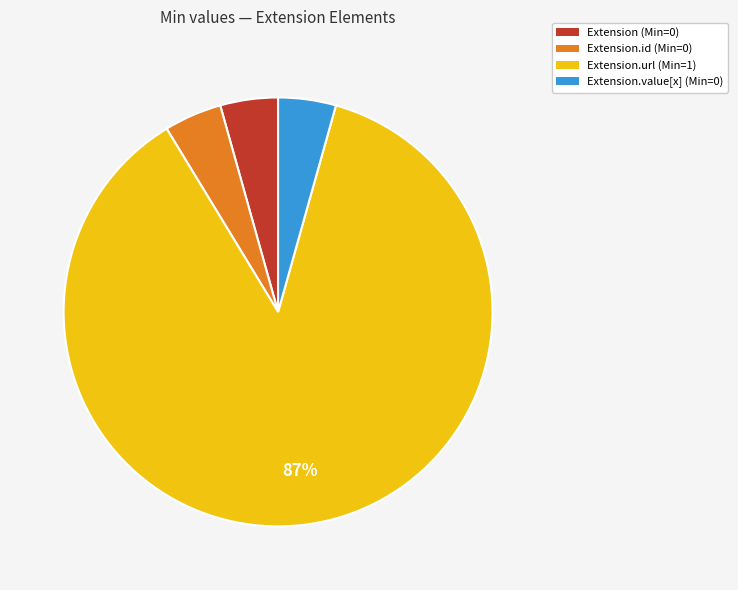

To the nearest percent, what is the average slice percentage?

25%